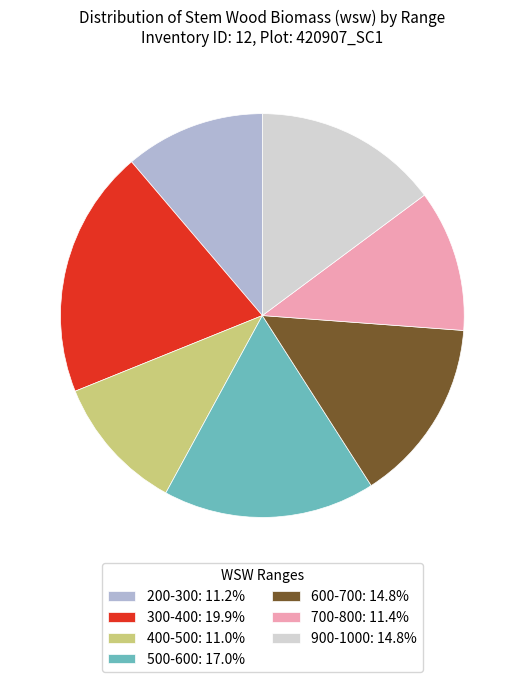

What is the ratio of the value at 200-300: 11.2% to the value at 900-1000: 14.8%?

0.8